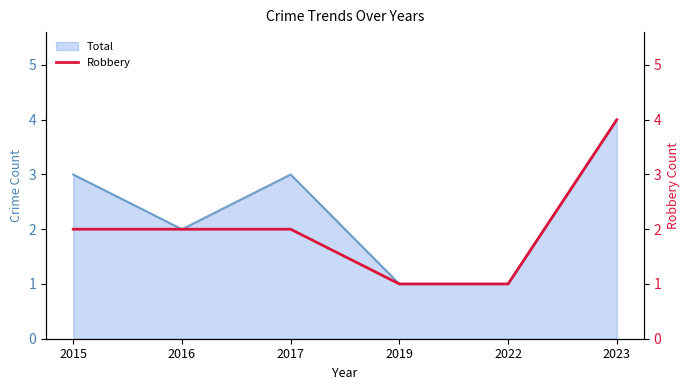

What is the highest value of the Total series?

4